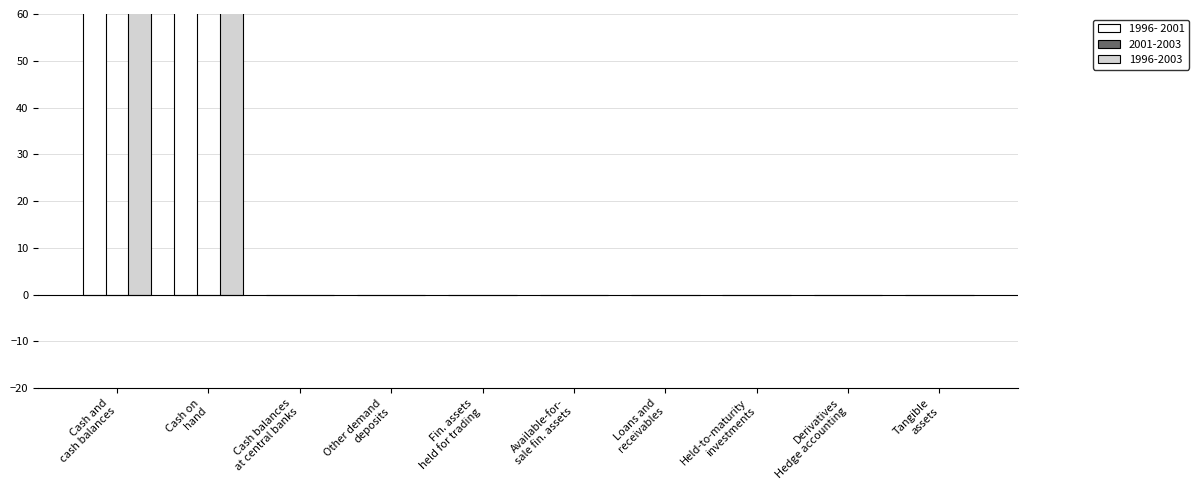

Where is the data nearest to the value 2010?

Cash balances
at central banks